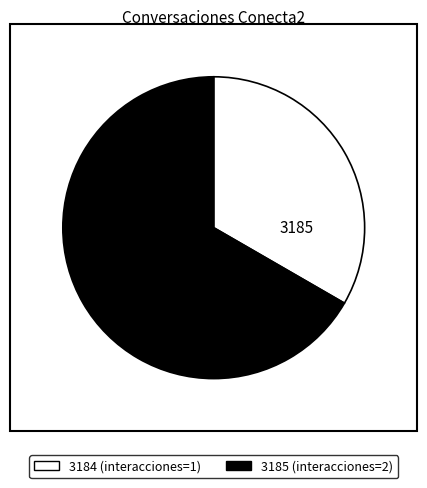

How many segments does this pie chart have?

2